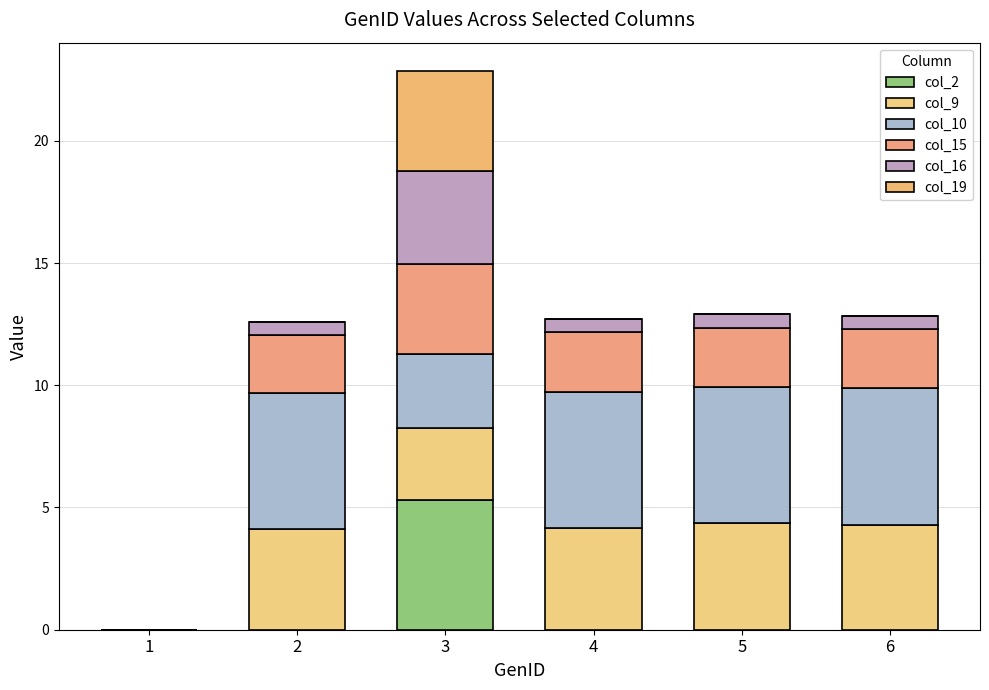

The col_10 series shows 8.8 at 5. True or false?

False